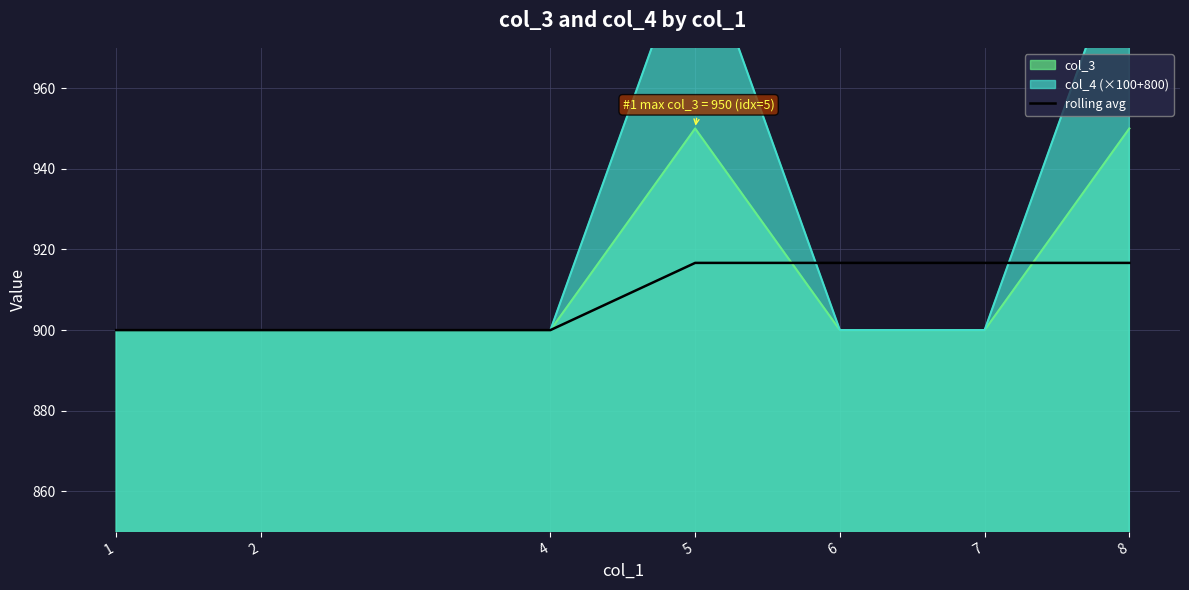

True or false: the data has more than 1 interior local peaks.

False